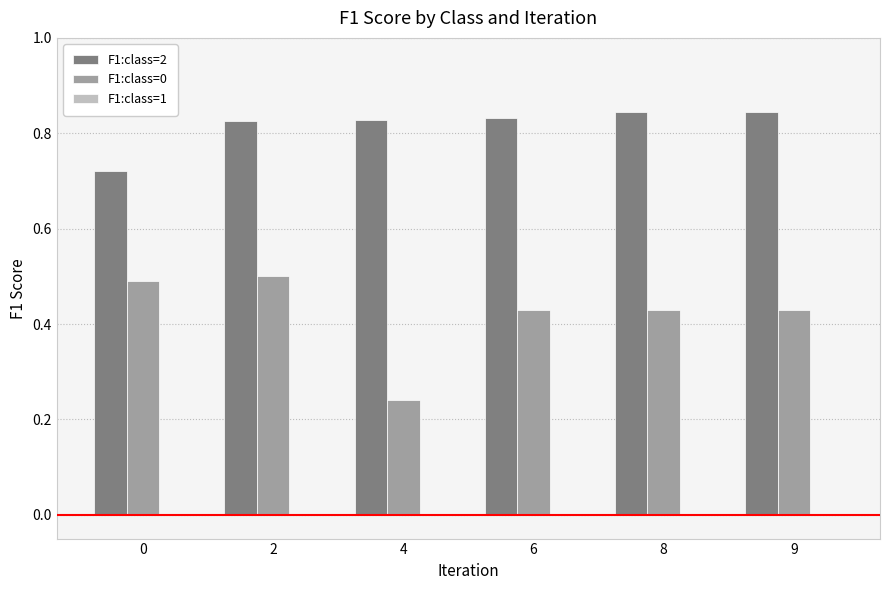

Rank the series at 8 from lowest to highest value.

F1:class=0, F1:class=2